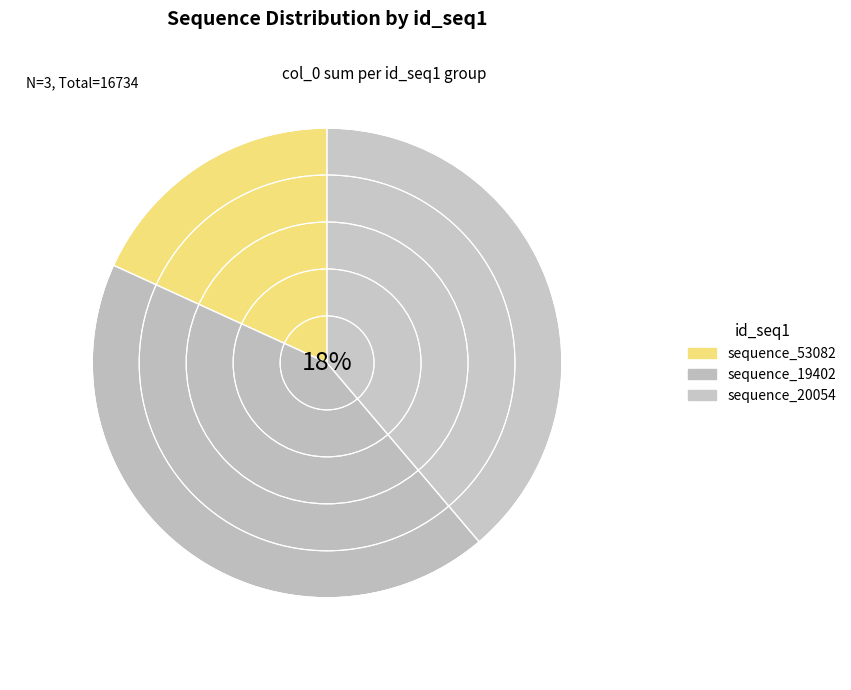

What is the ratio of the value at sequence_53082 to the value at sequence_20054?

0.5